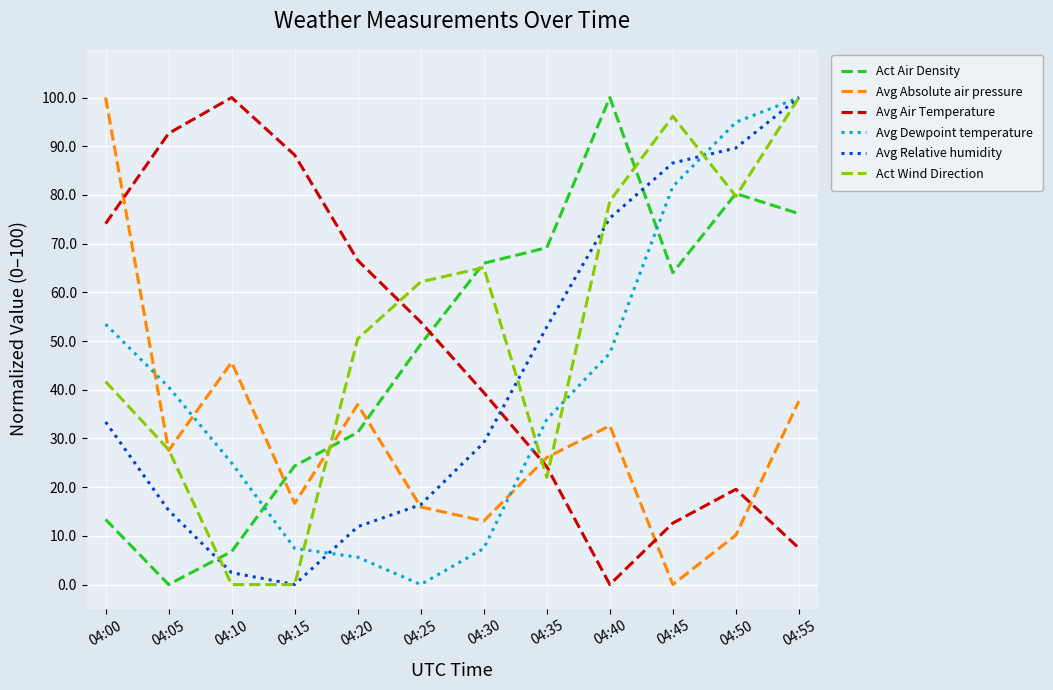

Reading left to right, extract all data points from this chart.

Act Air Density: 13.4	0.0	6.8	24.4	31.2	49.3	66.0	69.2	100.0	64.0	80.3	76.2
Avg Absolute air pressure: 100.0	27.5	45.7	16.7	37.0	15.9	13.0	26.1	32.6	0.0	10.1	37.7
Avg Air Temperature: 74.1	92.6	100.0	88.2	66.6	53.9	39.4	24.2	0.0	12.6	19.6	7.5
Avg Dewpoint temperature: 53.5	40.6	25.0	7.4	5.6	0.0	7.4	33.9	47.5	81.7	94.9	100.0
Avg Relative humidity: 33.4	15.2	2.4	0.0	11.9	16.4	29.1	52.9	75.2	86.6	89.6	100.0
Act Wind Direction: 41.7	27.7	0.0	0.0	50.5	62.1	65.1	22.0	78.7	96.2	79.7	100.0